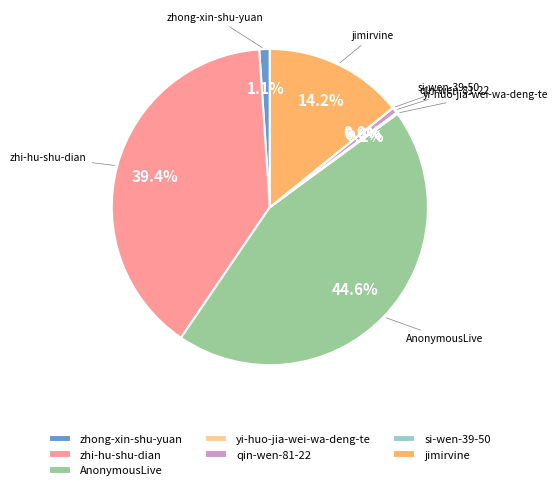

How much of the chart is everything except zhong-xin-shu-yuan?

98.9%